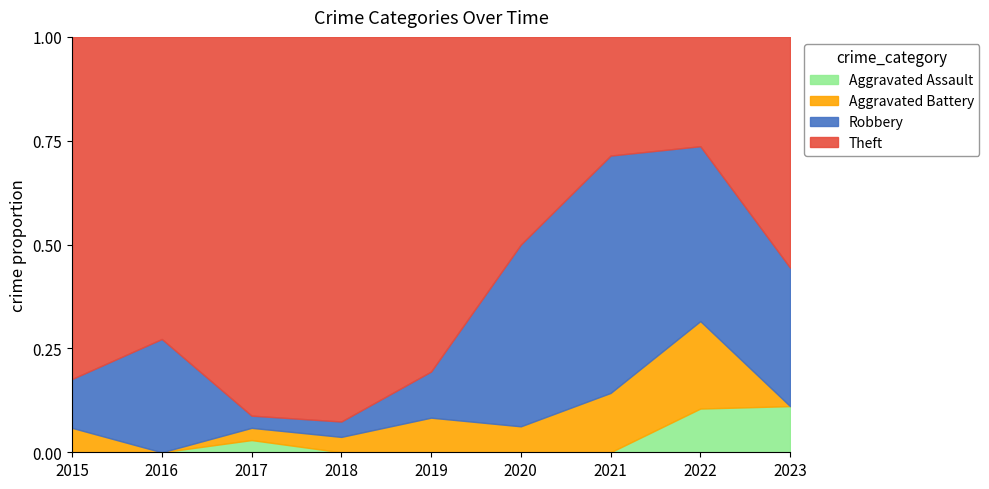

True or false: Aggravated Battery and Theft intersect in this chart.

False